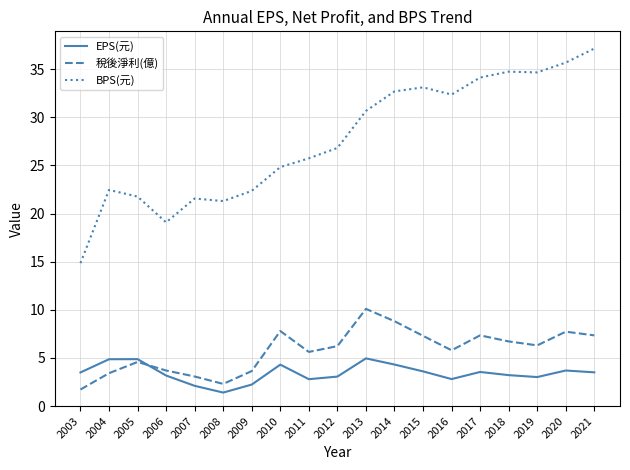

What value does the 稅後淨利(億) series have at 2013?

10.1